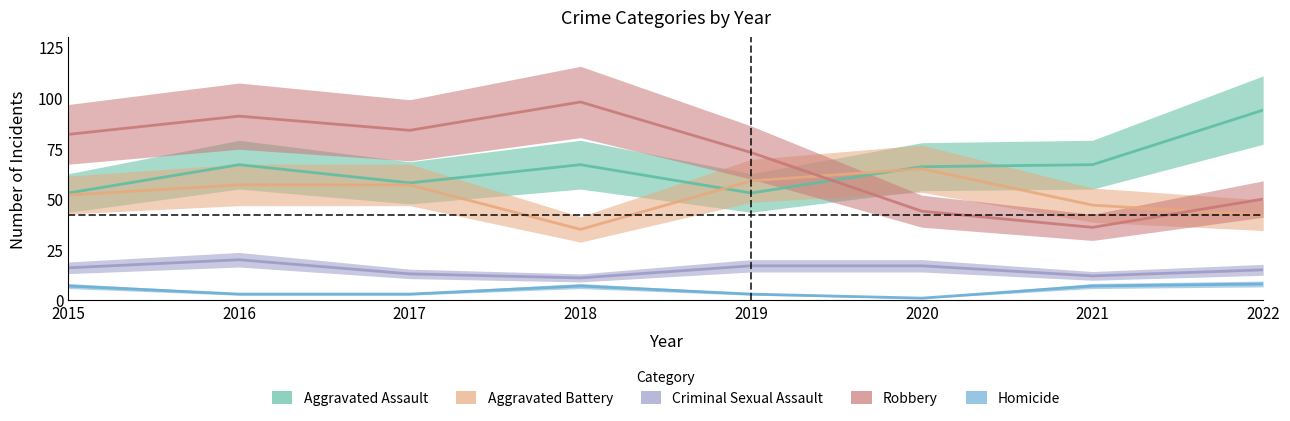

At which category does Robbery reach its first local valley?

2017